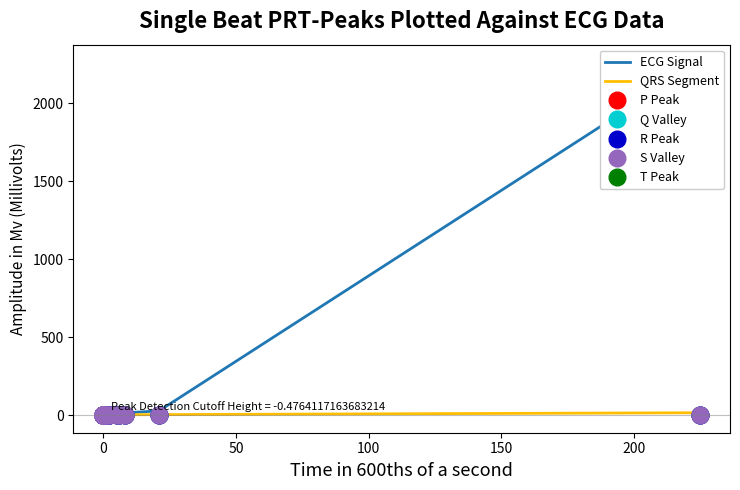

Rank the series at 50 from highest to lowest value.

ECG Signal, QRS Segment, P Peak, Q Valley, R Peak, S Valley